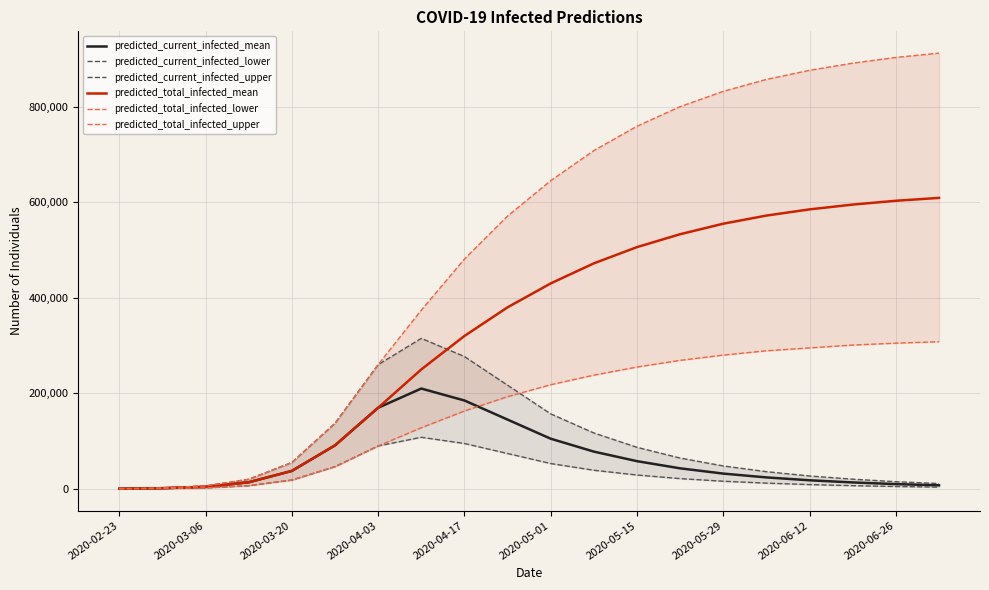

True or false: predicted_total_infected_upper has more than 0 points higher than both neighbors.

False